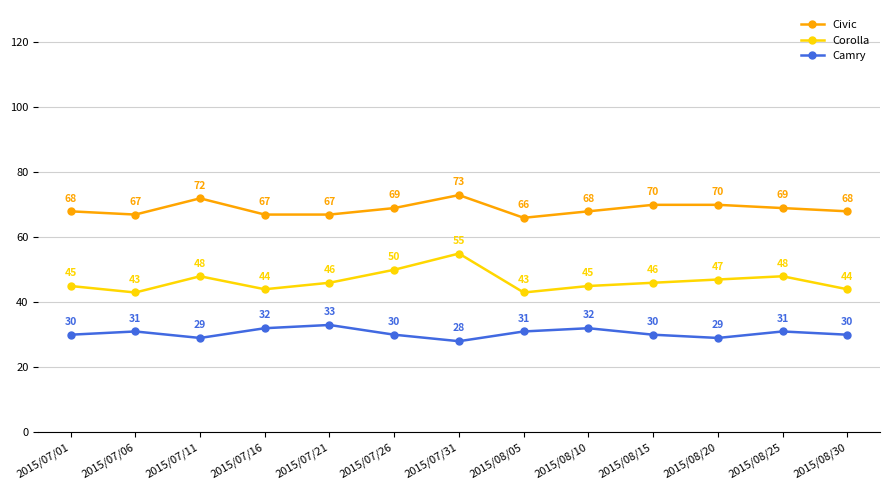

Rank the series by their average value, from highest to lowest.

Civic, Corolla, Camry